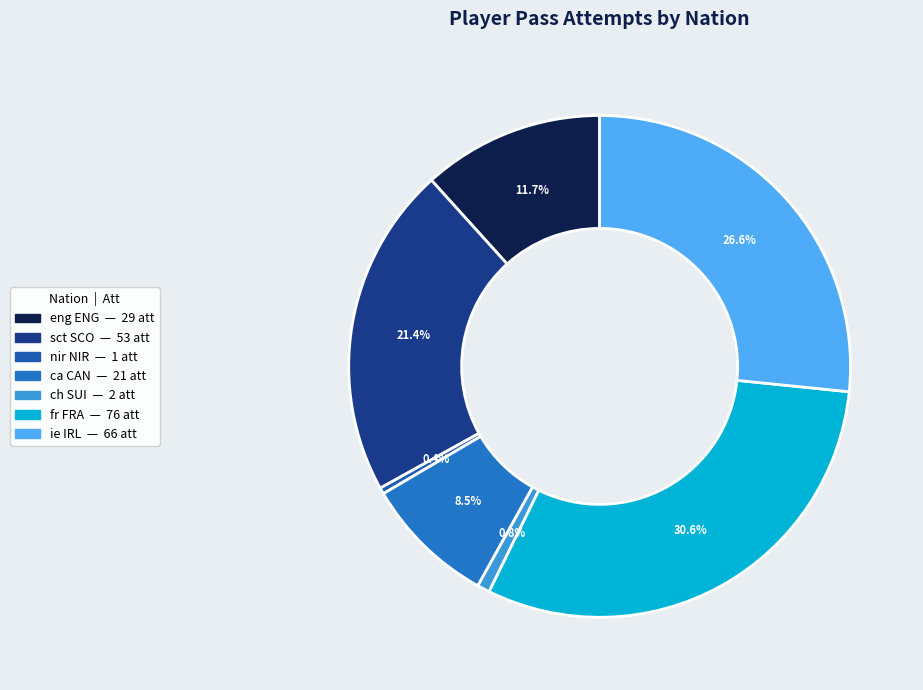

What is the total percentage of ie IRL and nir NIR?

27.0%